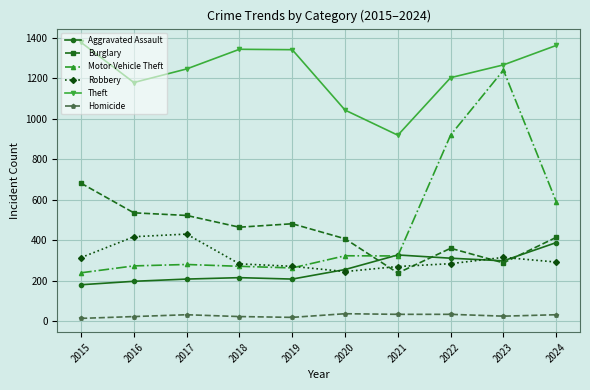

True or false: Motor Vehicle Theft has more than 0 points higher than both neighbors.

True